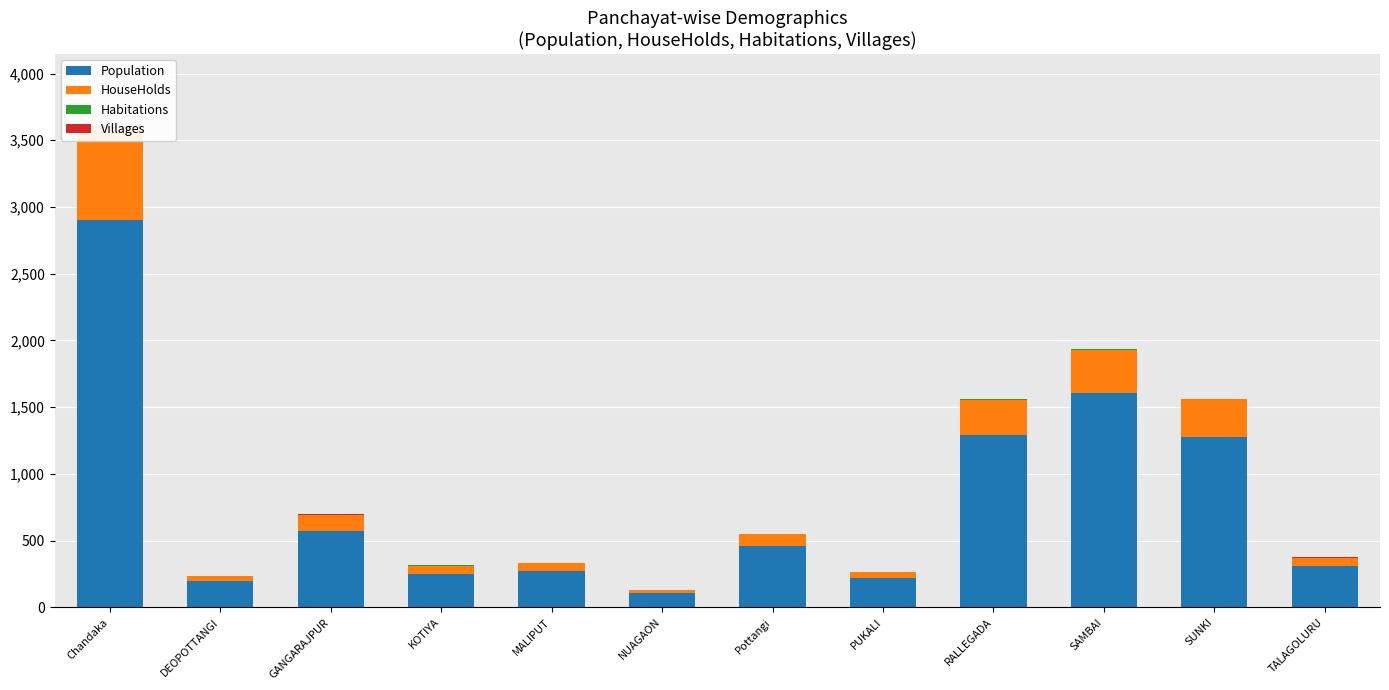

What is the difference between the second highest and minimum values in the Habitations series?

5